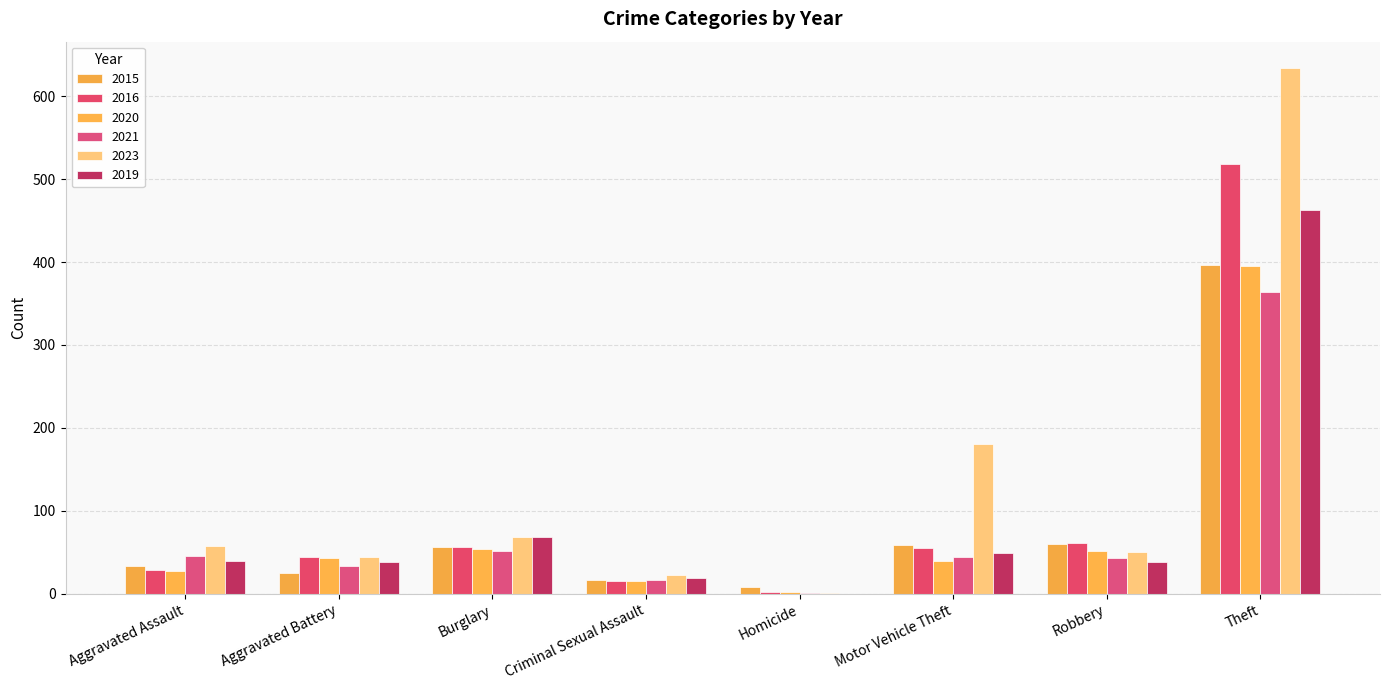

Are the bars grouped side by side (vs. stacked)?

Yes